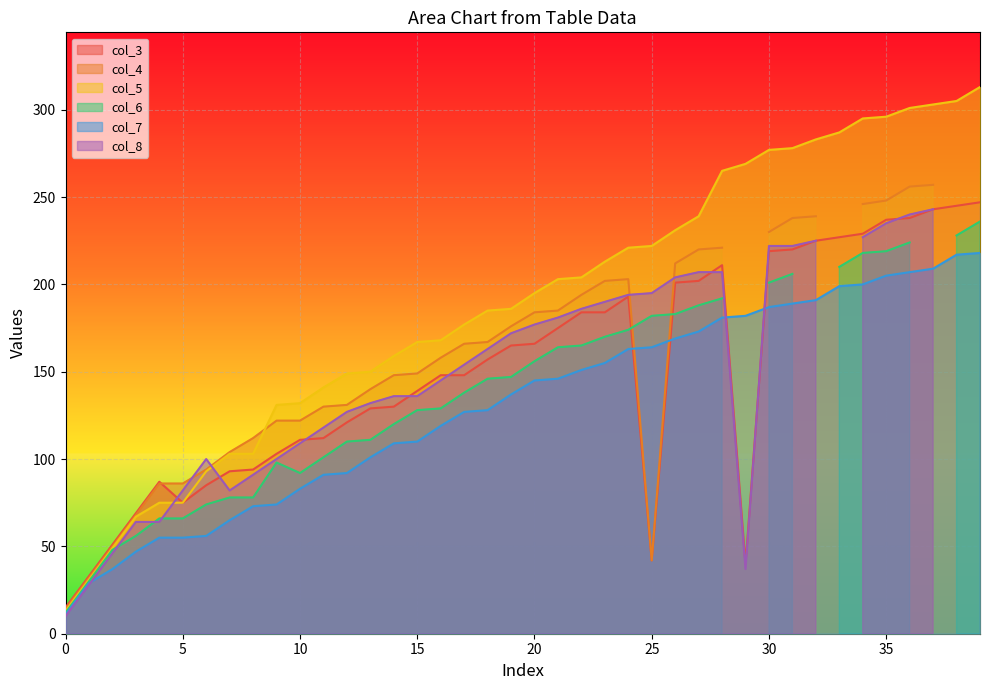

True or false: col_7 and col_3 intersect in this chart.

True